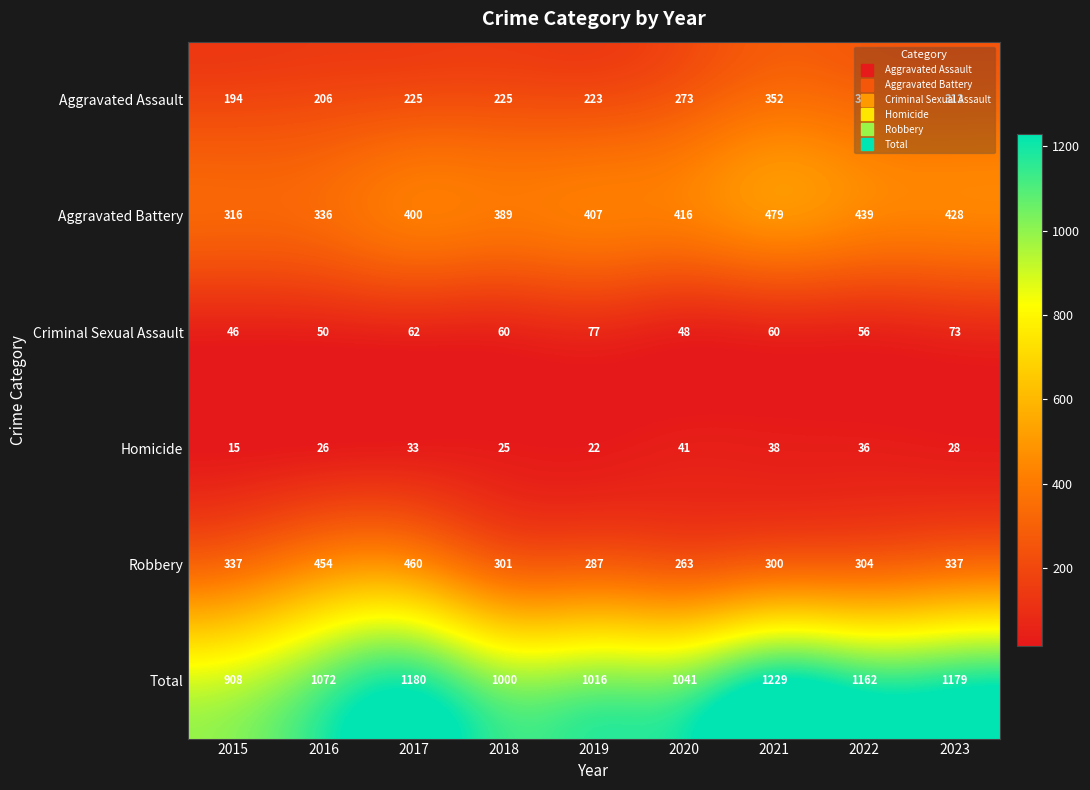

True or false: Total has a value of 1072 at 2016.

True